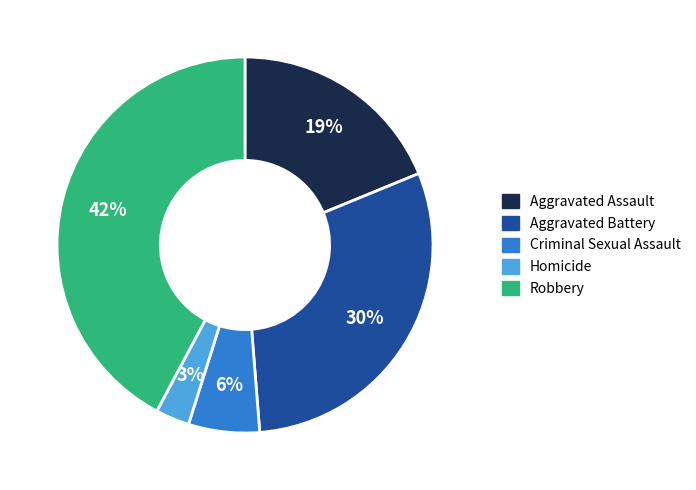

What is the smallest slice in the pie chart?

Homicide